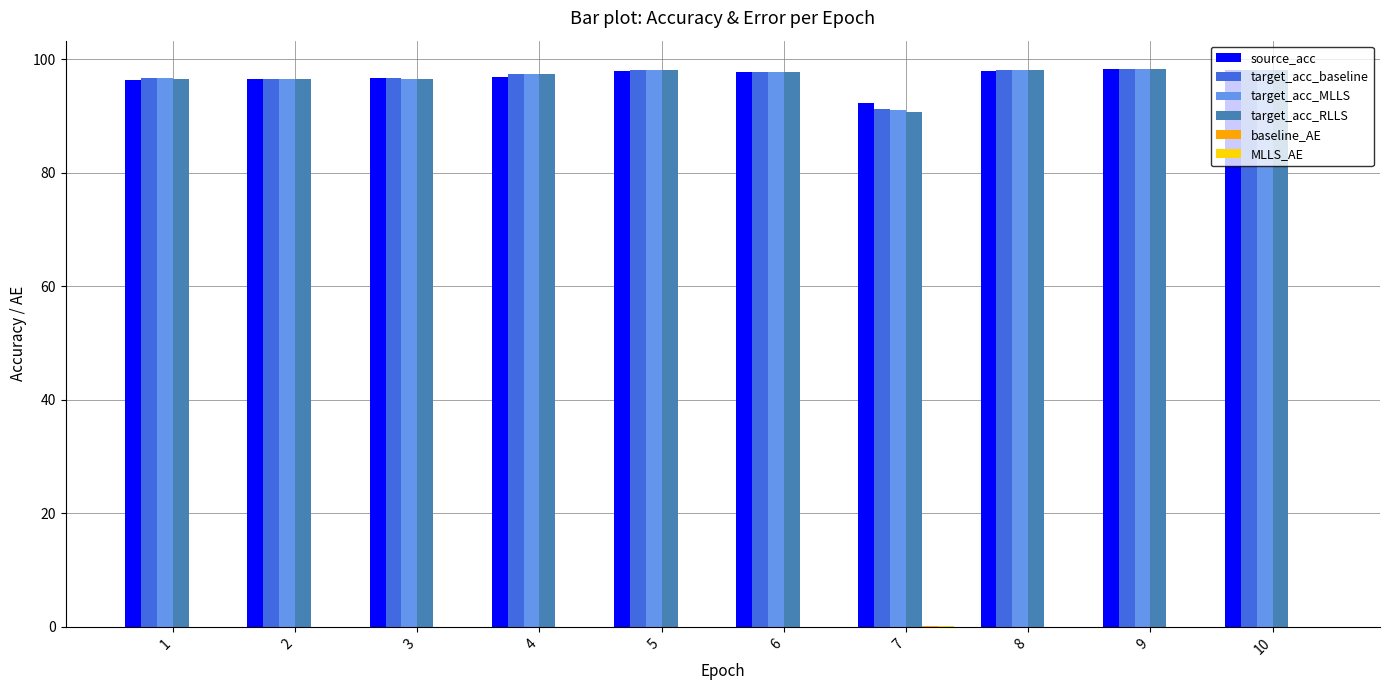

True or false: source_acc has a value of 141.1 at 5.

False